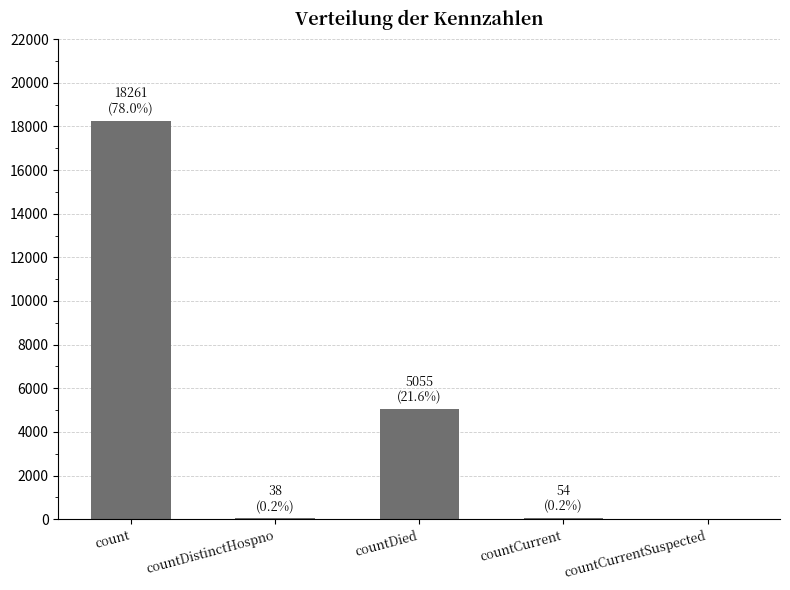

What value does the data have at count?

18261